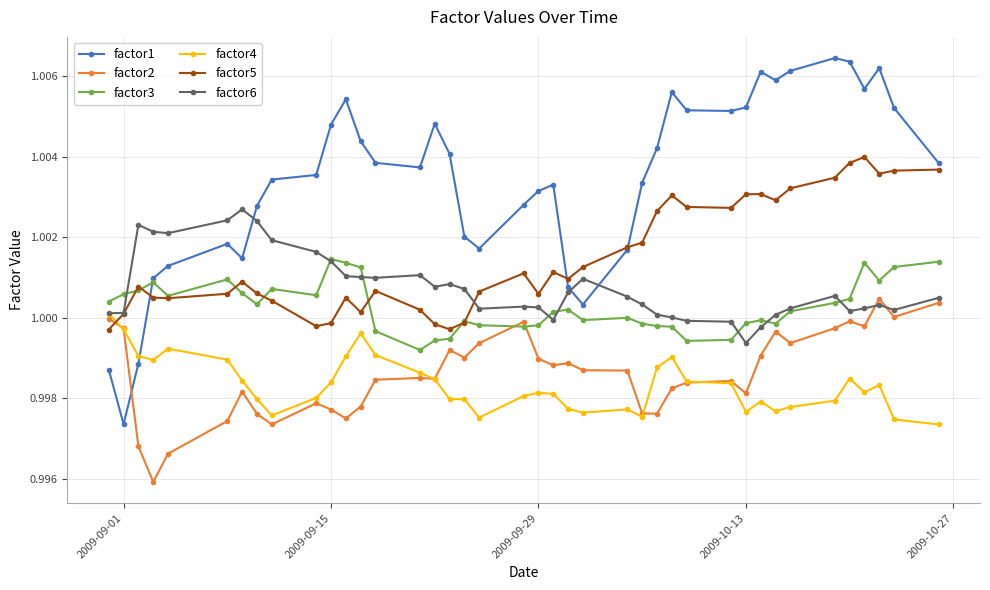

How many lines are shown in the chart?

6